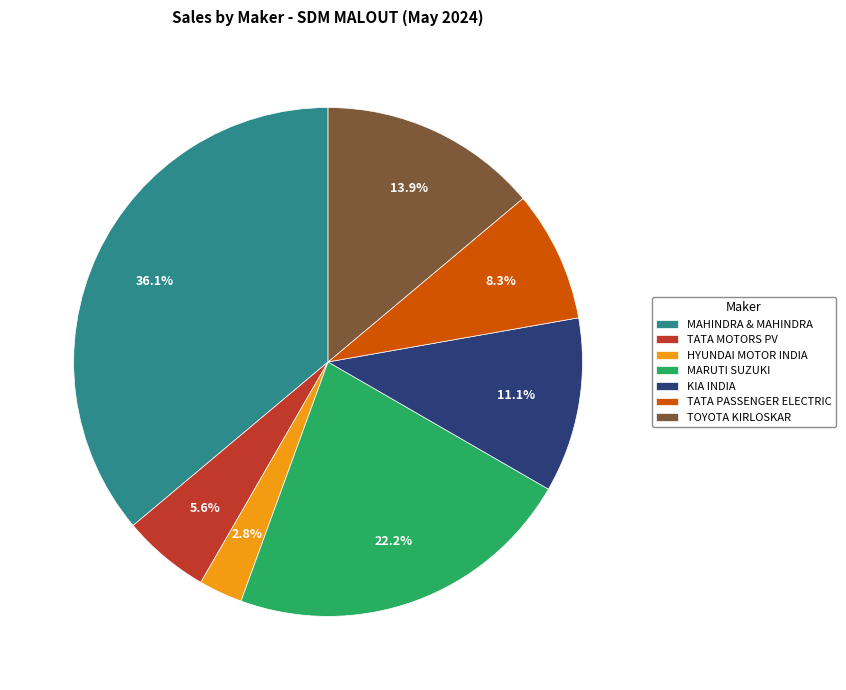

Rank the categories by value from highest to lowest.

MAHINDRA & MAHINDRA, MARUTI SUZUKI, TOYOTA KIRLOSKAR, KIA INDIA, TATA PASSENGER ELECTRIC, TATA MOTORS PV, HYUNDAI MOTOR INDIA